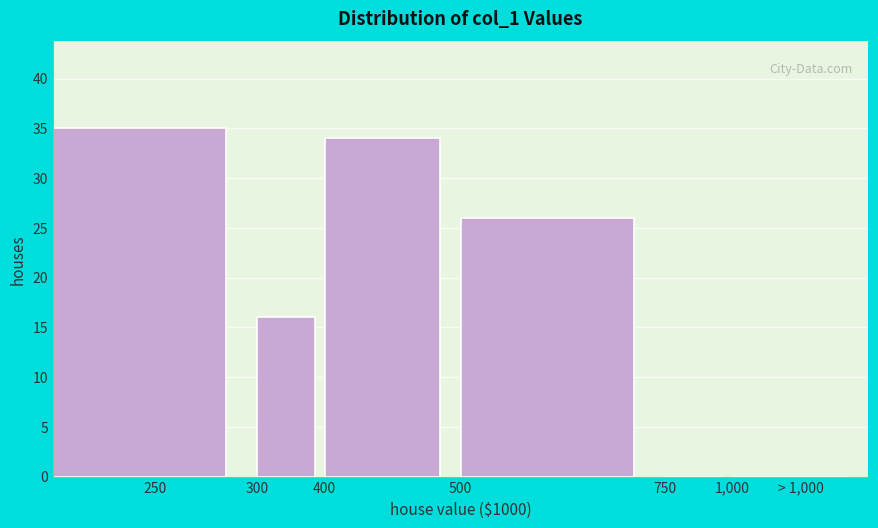

Reading left to right, what are all the values shown in this chart?

250=35	300=16	400=34	500=26	750=0	> 1,000=0